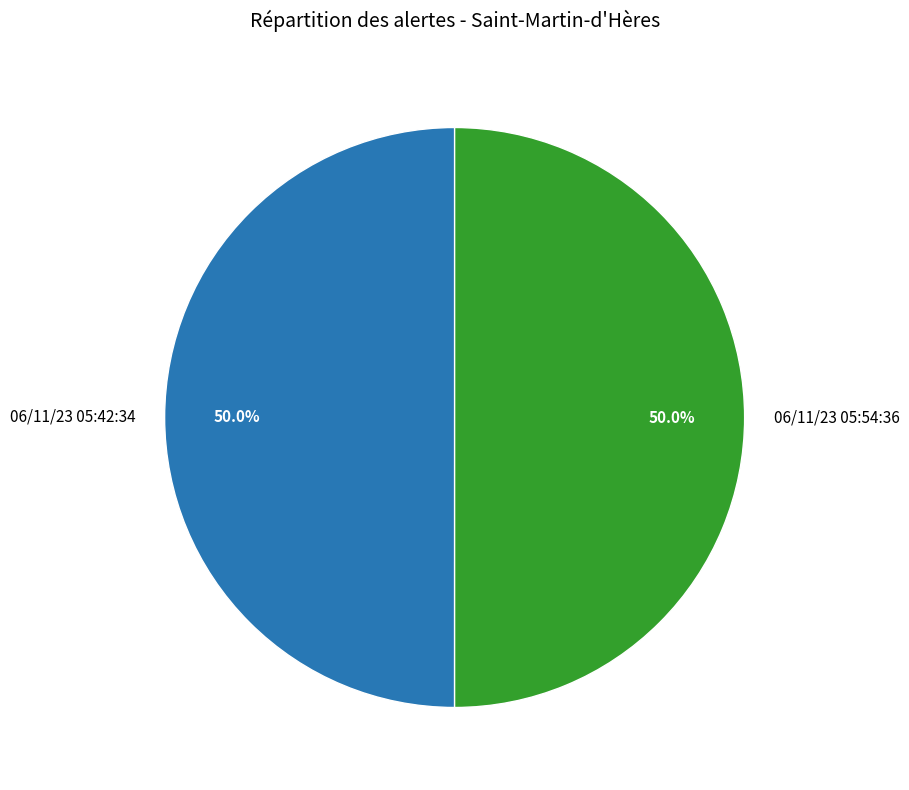

Is it true that 06/11/23 05:42:34 is 35% of the pie?

False